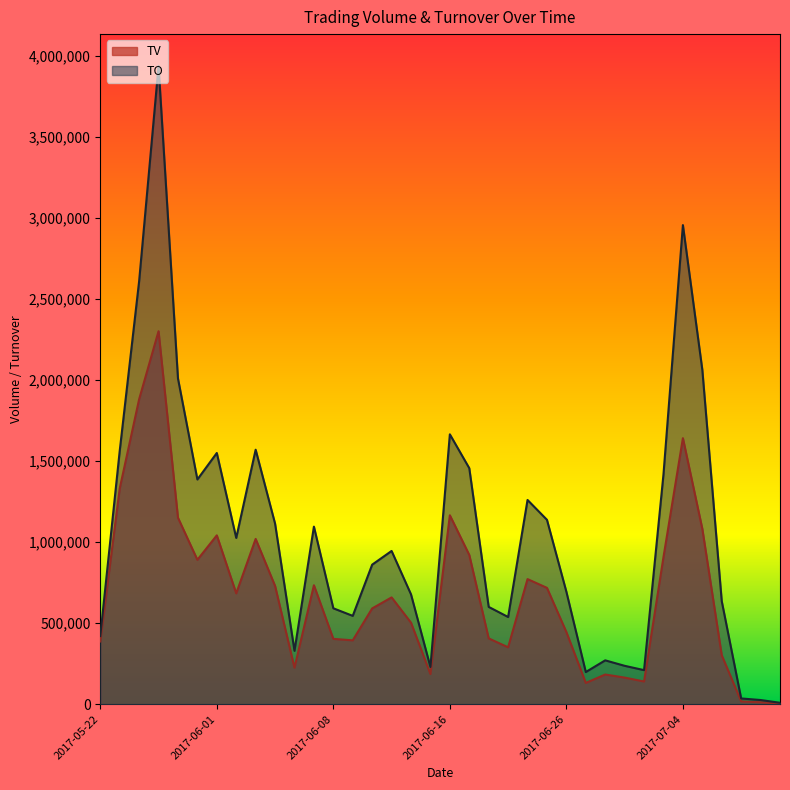

How many lines are shown in the chart?

2